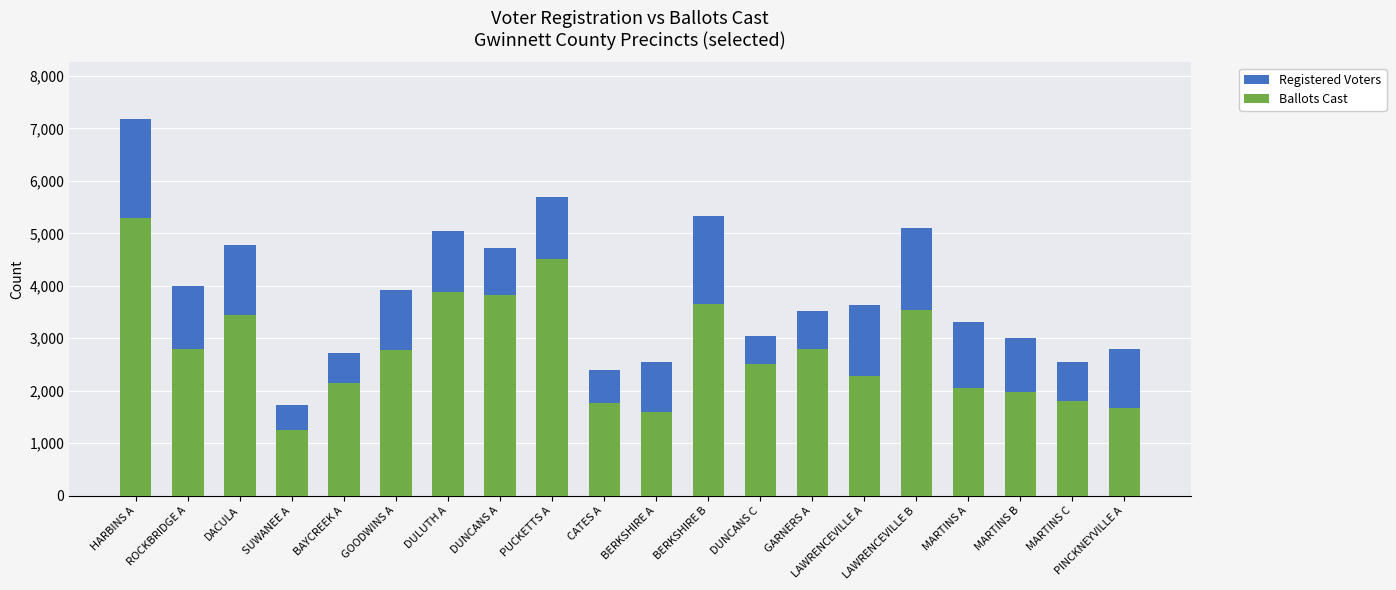

List the series in order of their overall mean, highest first.

Registered Voters, Ballots Cast